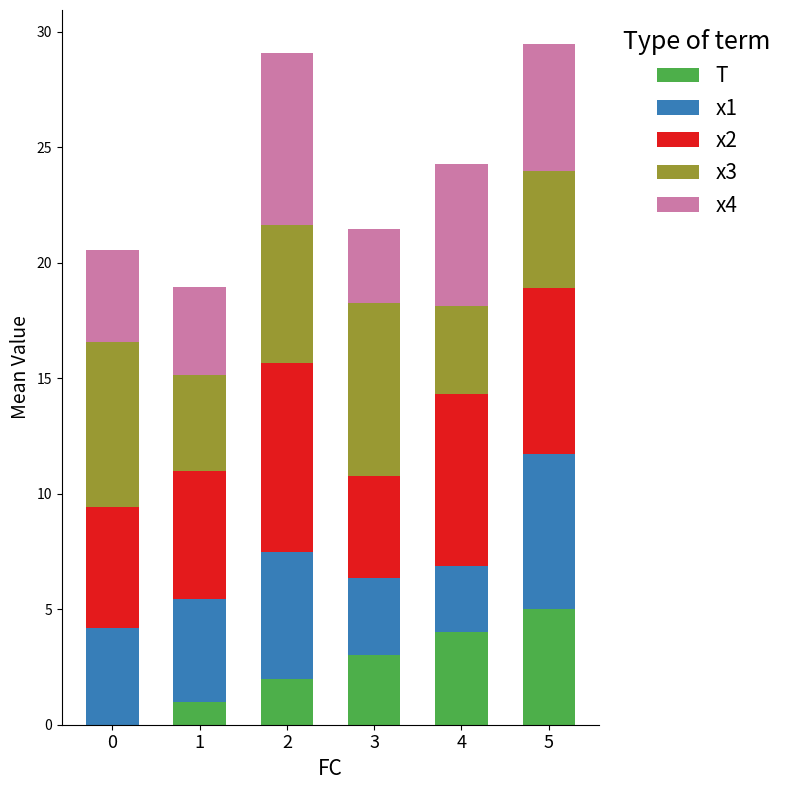

What is the highest value of the T series?

5.0